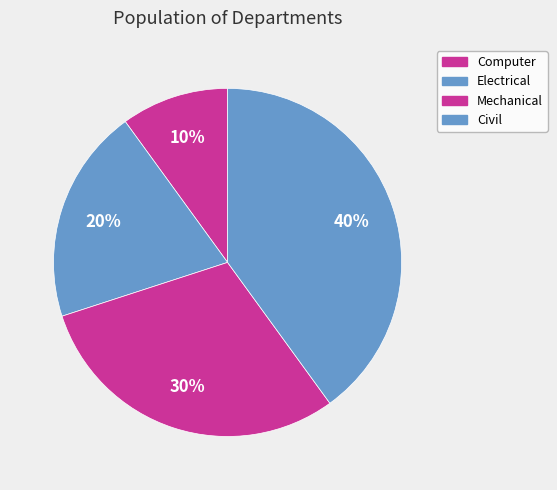

How many segments does this pie chart have?

4